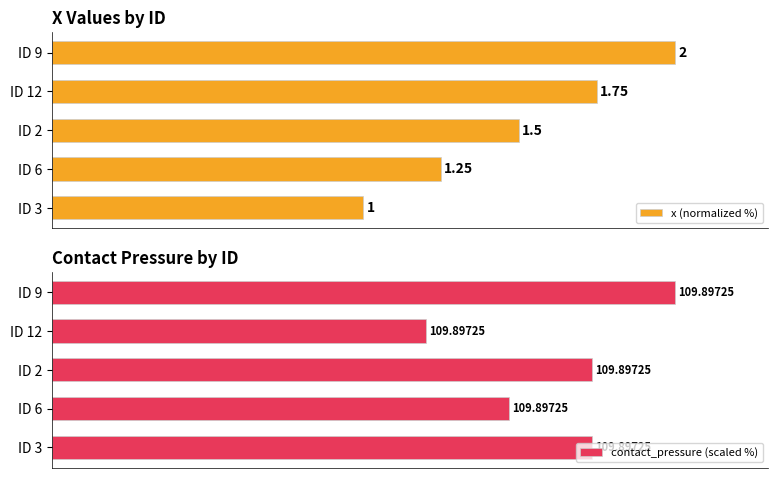

What are all the series names shown in the legend?

x (normalized %), contact_pressure (scaled %)